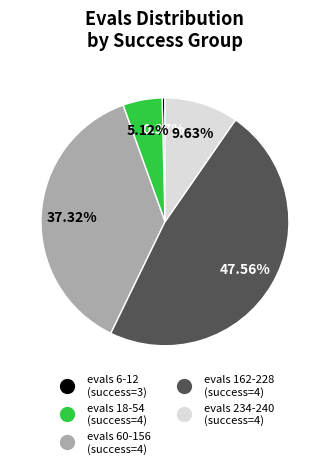

How many slices are in this pie chart?

5